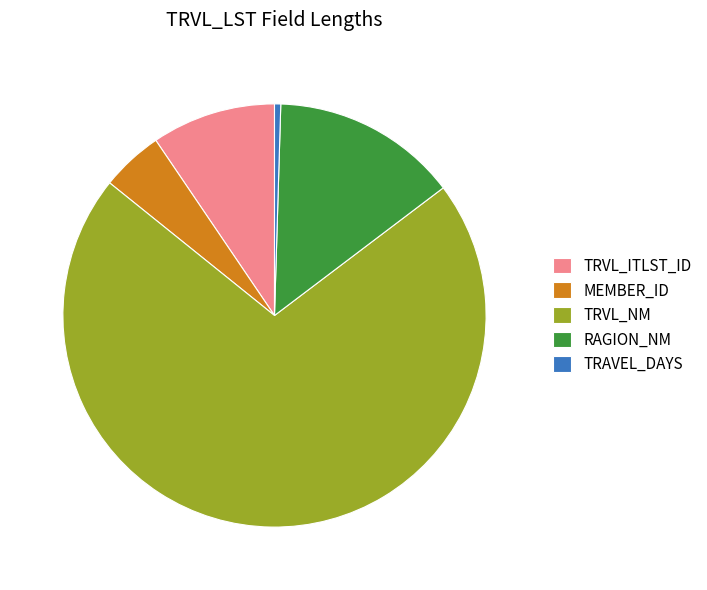

Count the number of slices in the pie.

5